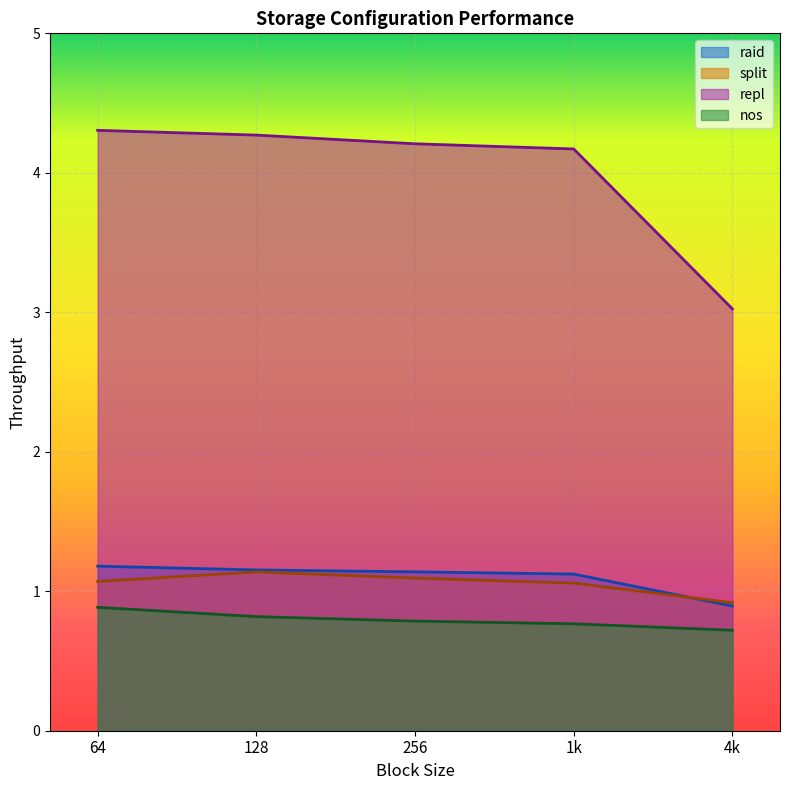

Where does the repl series first go above 4?

64